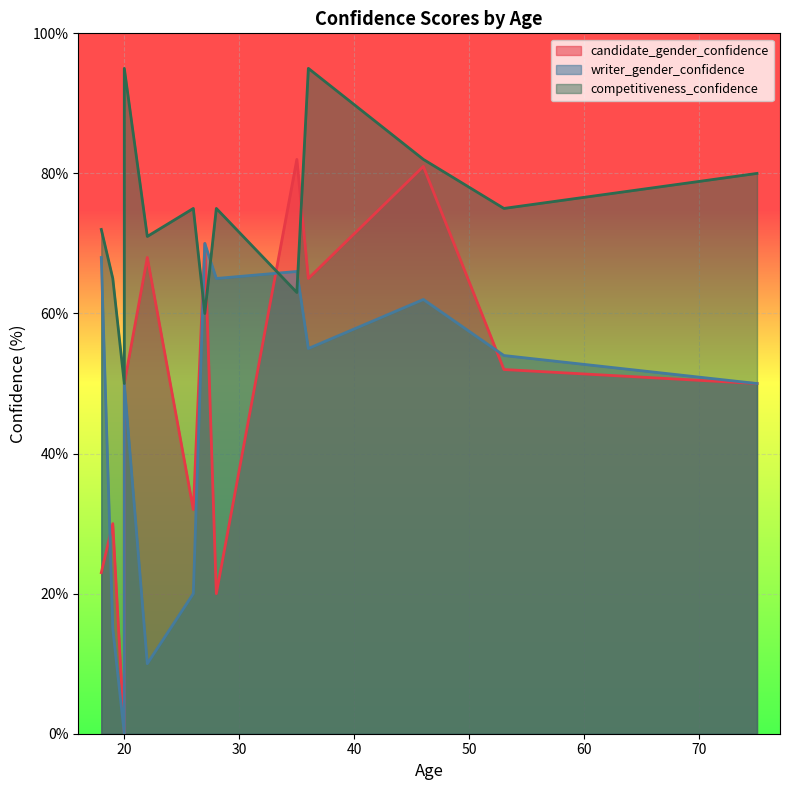

At how many categories does at least one series exceed 73?

8